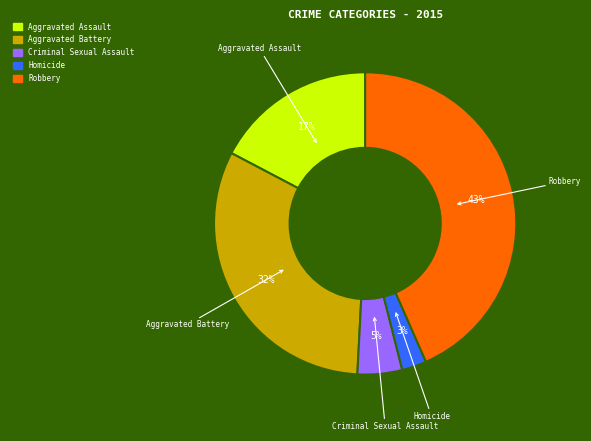

Which has a higher value, Aggravated Assault or Criminal Sexual Assault?

Aggravated Assault